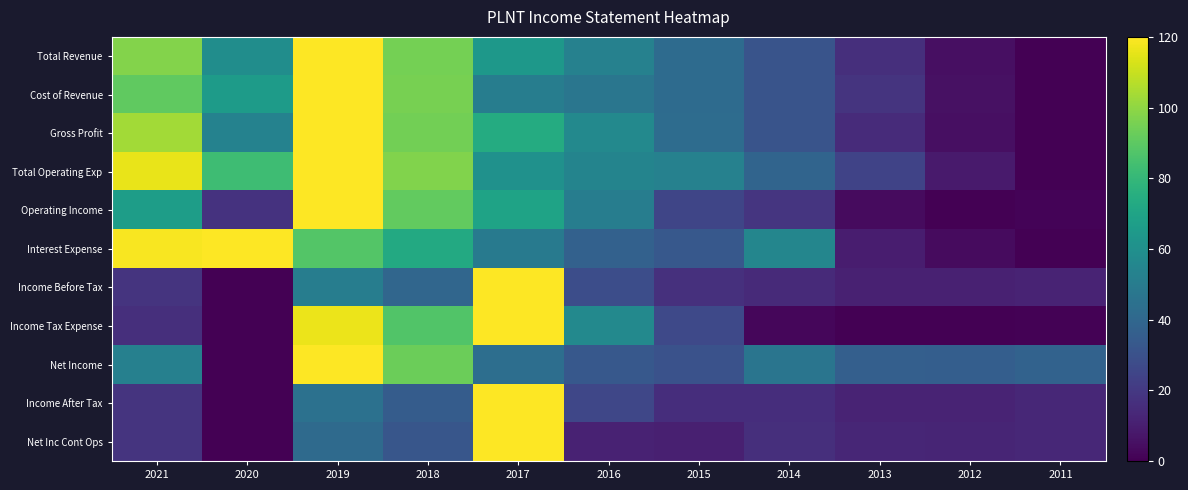

At which category is the sum across all series the highest?

2019